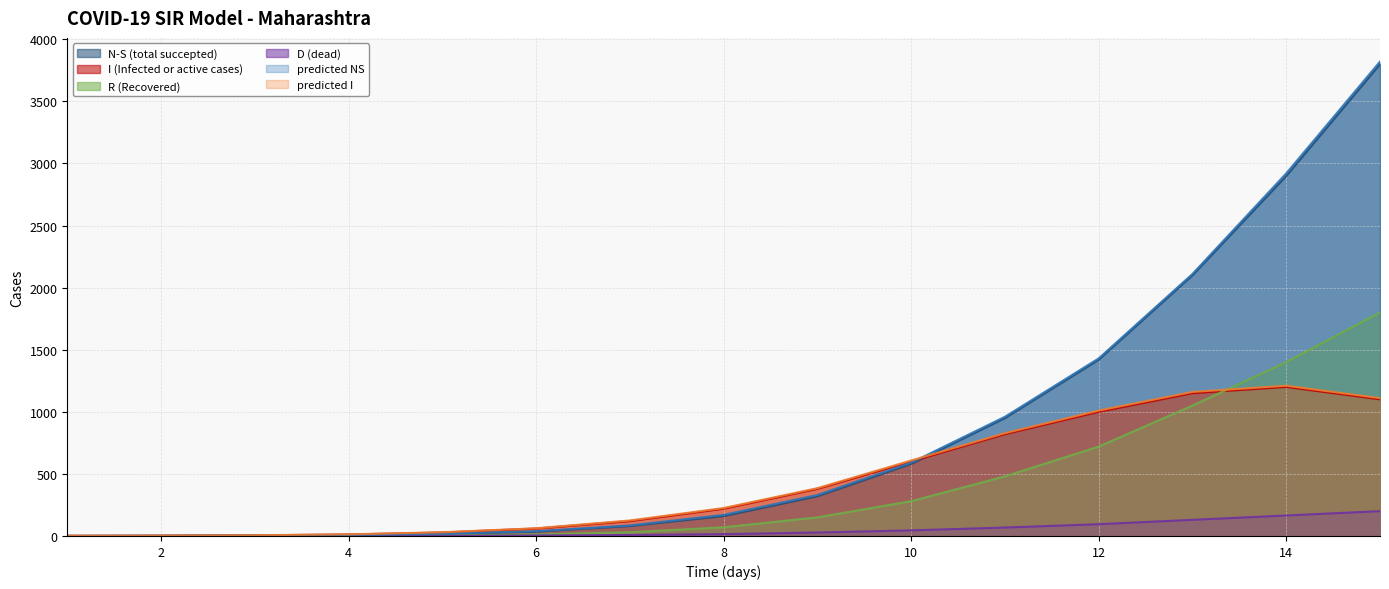

After their last crossing, which series has the higher values: predicted I or predicted NS?

predicted NS